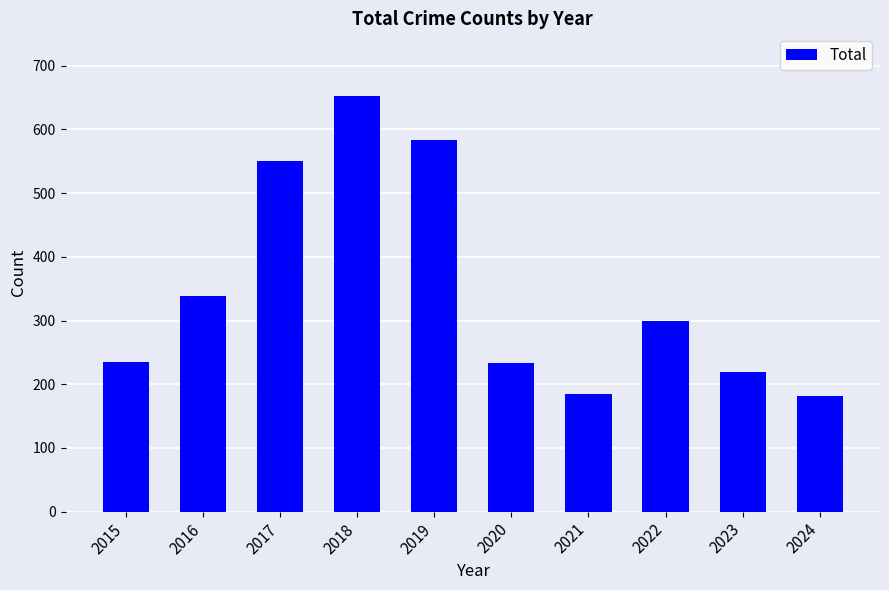

What is the smallest value displayed?

181